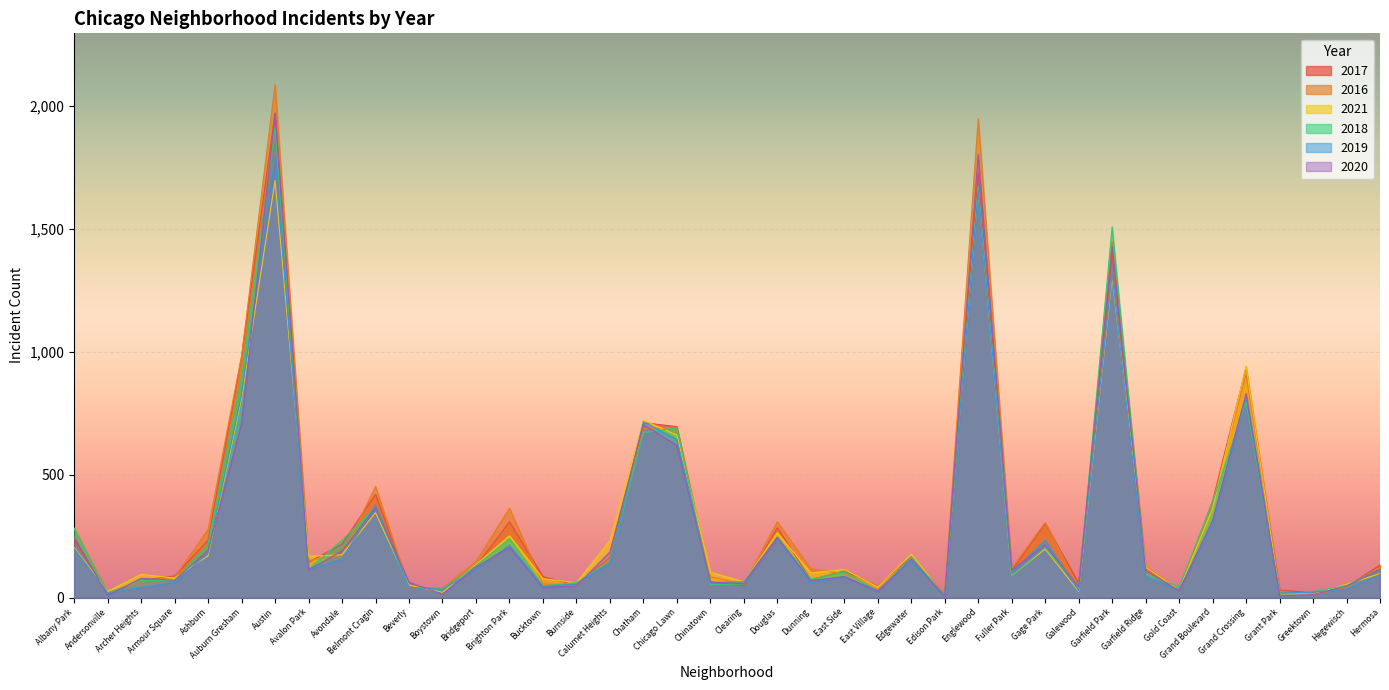

How many categories are shown in the chart?

40